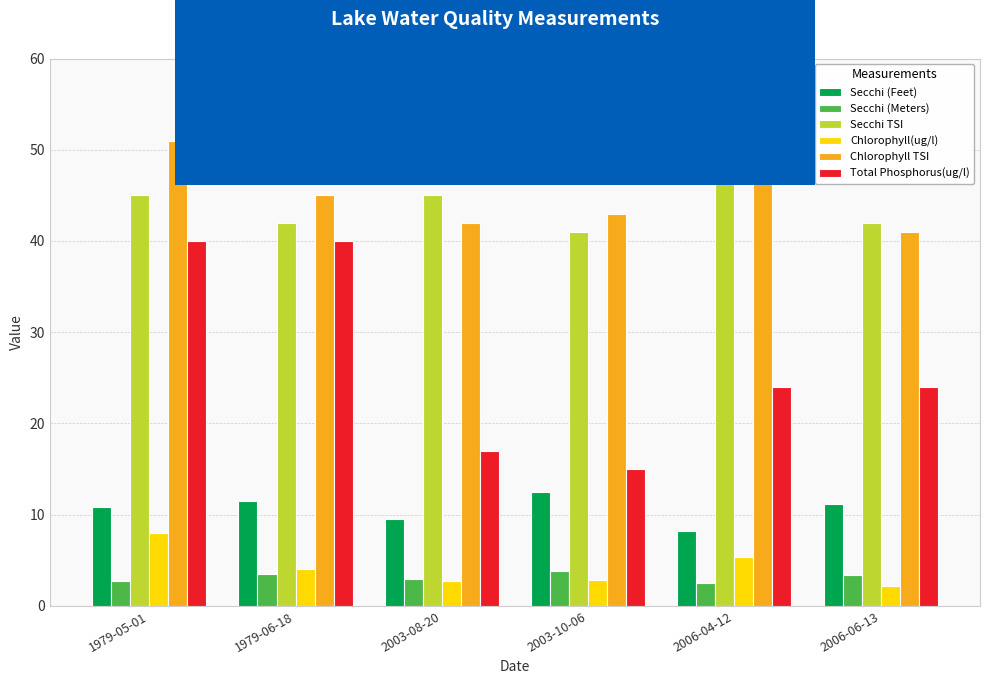

What is the sum of all Total Phosphorus(ug/l) values?

160.0